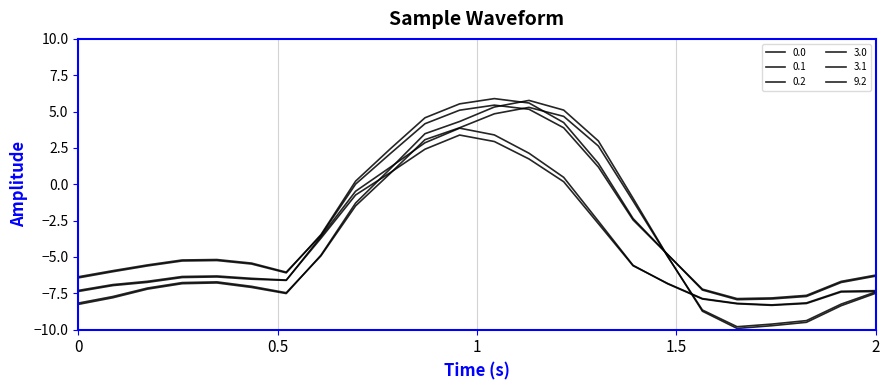

Is this an area chart (filled region under the line)?

No